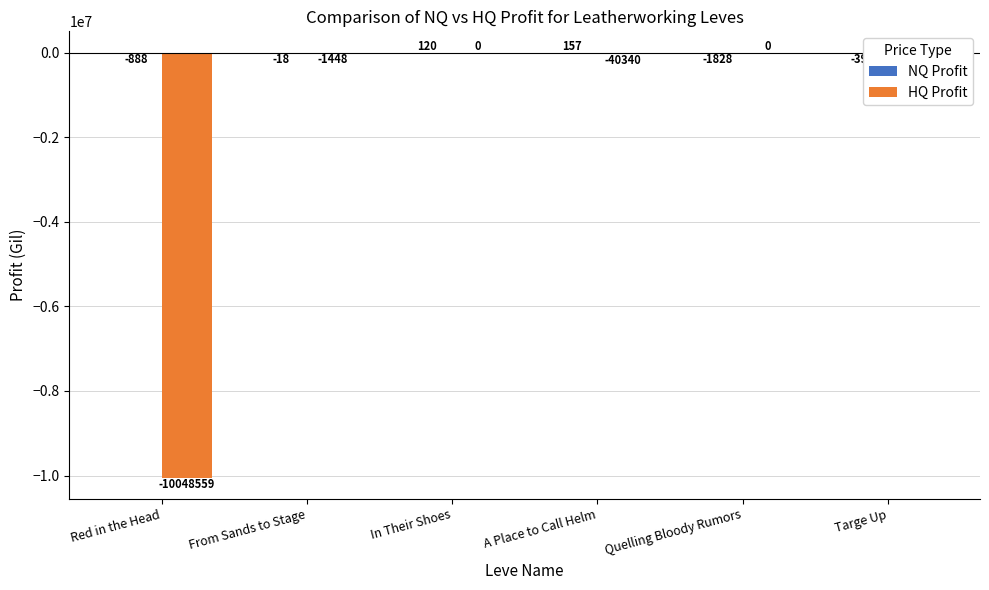

What is the label of the 3rd bar from the right?

A Place to Call Helm